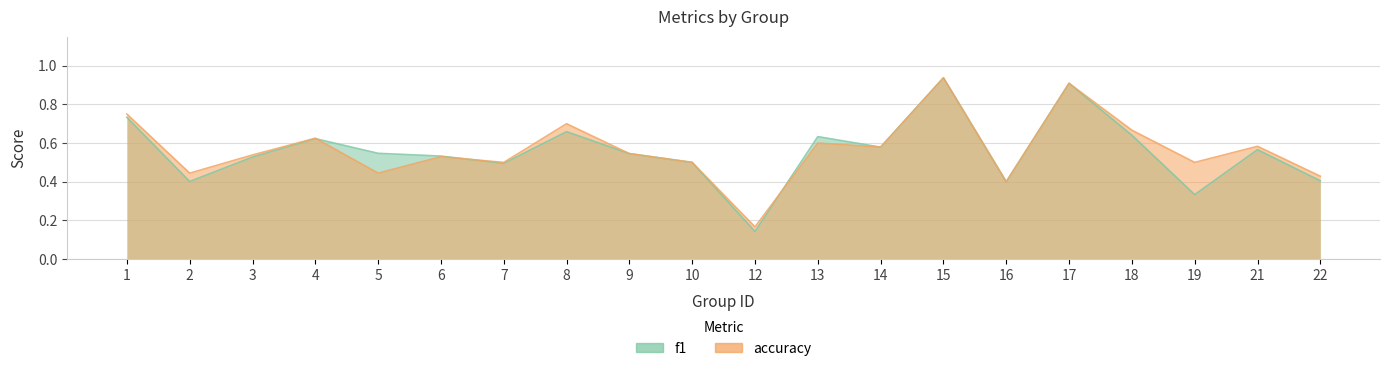

At which label is accuracy closest to 0?

12